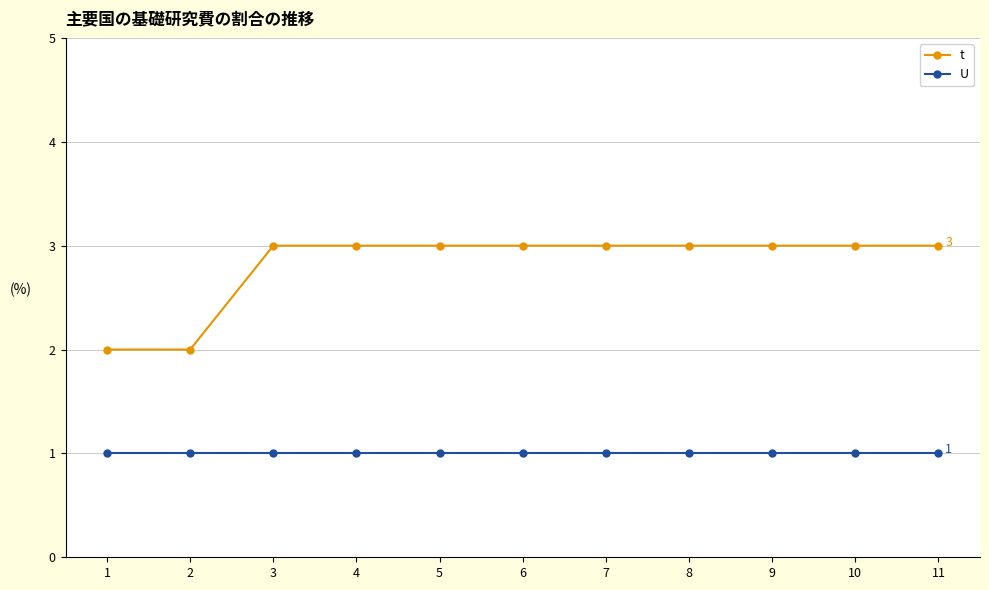

What is the maximum value for t?

3